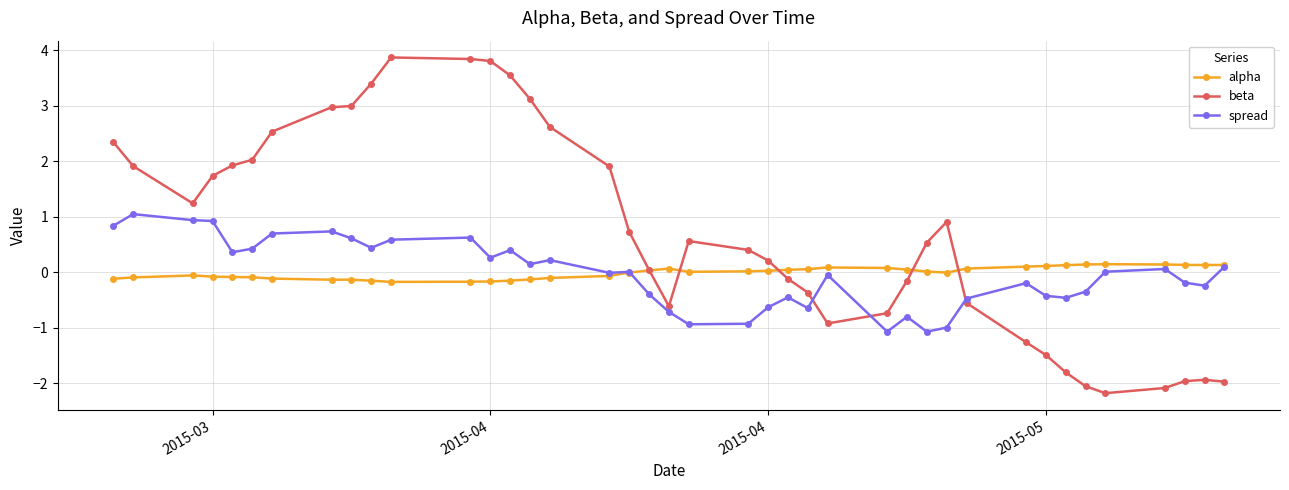

What is the value of the alpha point at the 6th from the left?

-0.1